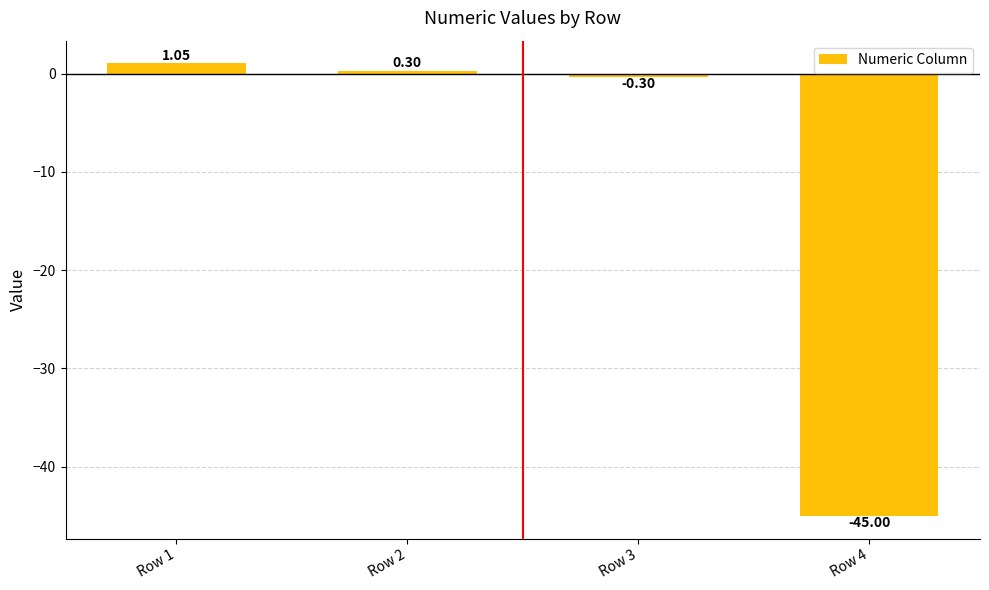

What is the smallest value displayed?

-45.0